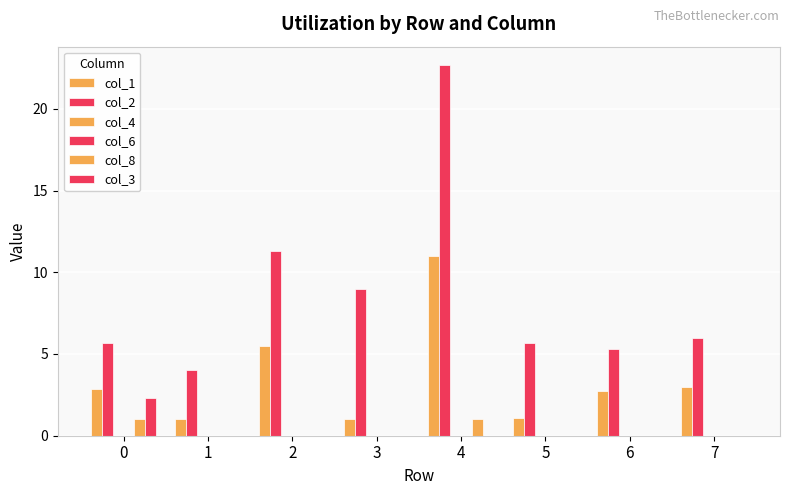

True or false: col_2 has a value of 3.2 at 7.

False